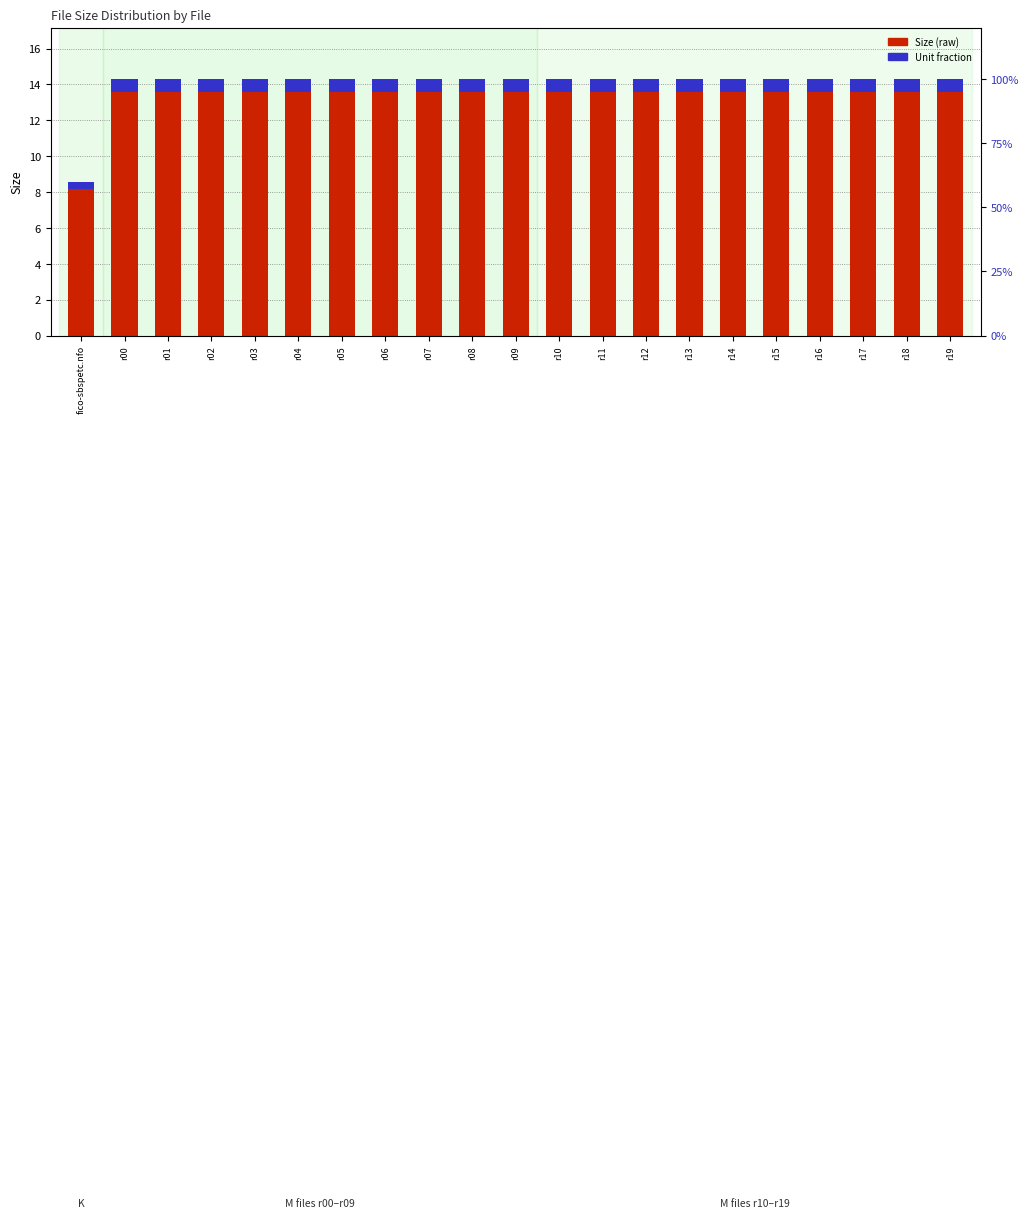

At which category does the chart reach its minimum across all series?

fico-sbspetc.nfo